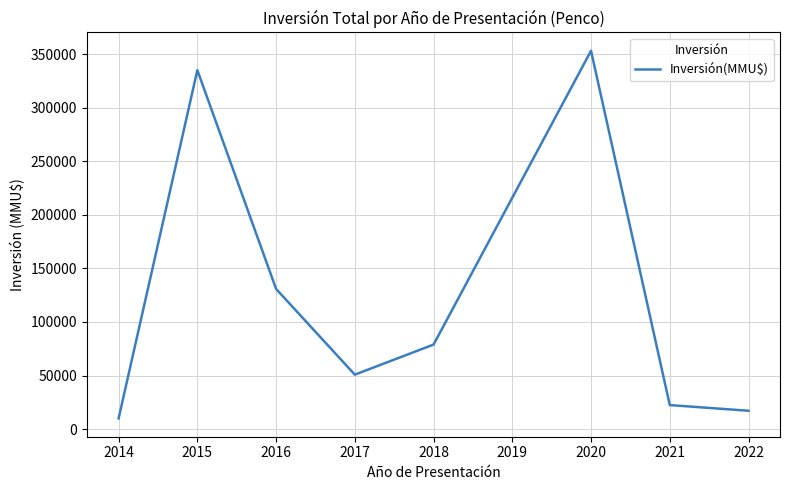

Count the number of categories in the chart.

8